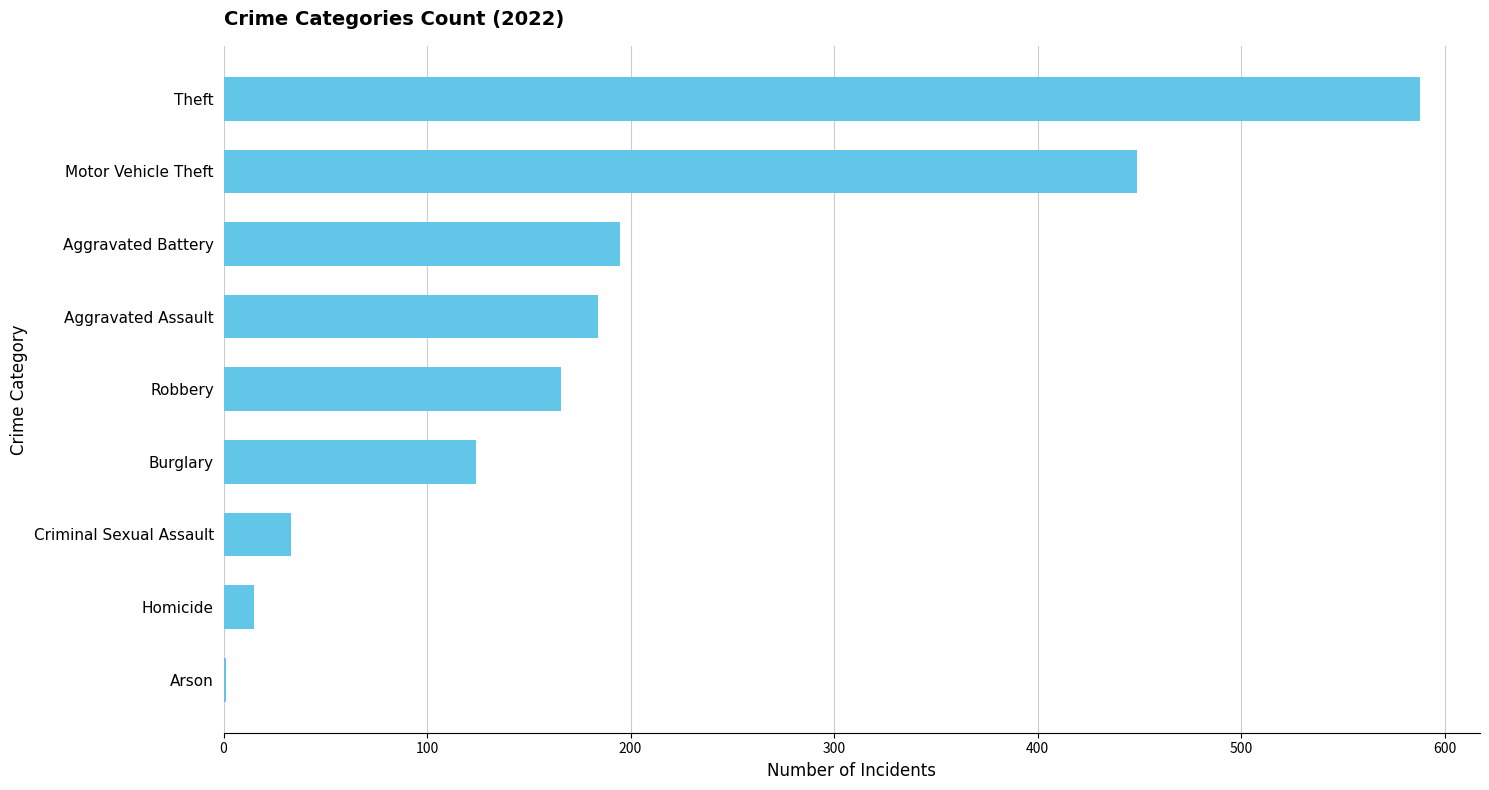

Where is the data nearest to the value 294?

Aggravated Battery